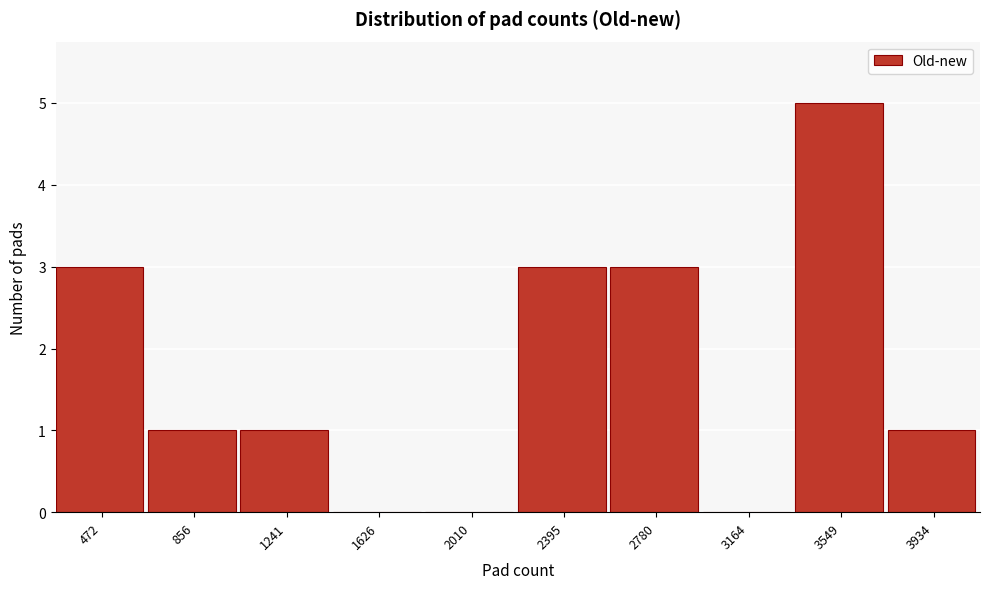

Reading right to left, what are all the values shown in this chart?

3934=1	3549=5	3164=0	2780=3	2395=3	2010=0	1626=0	1241=1	856=1	472=3